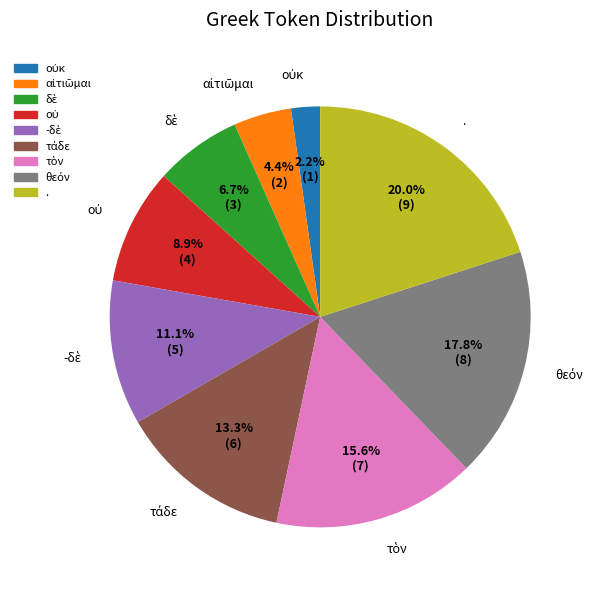

Does . represent more than half of the total?

No